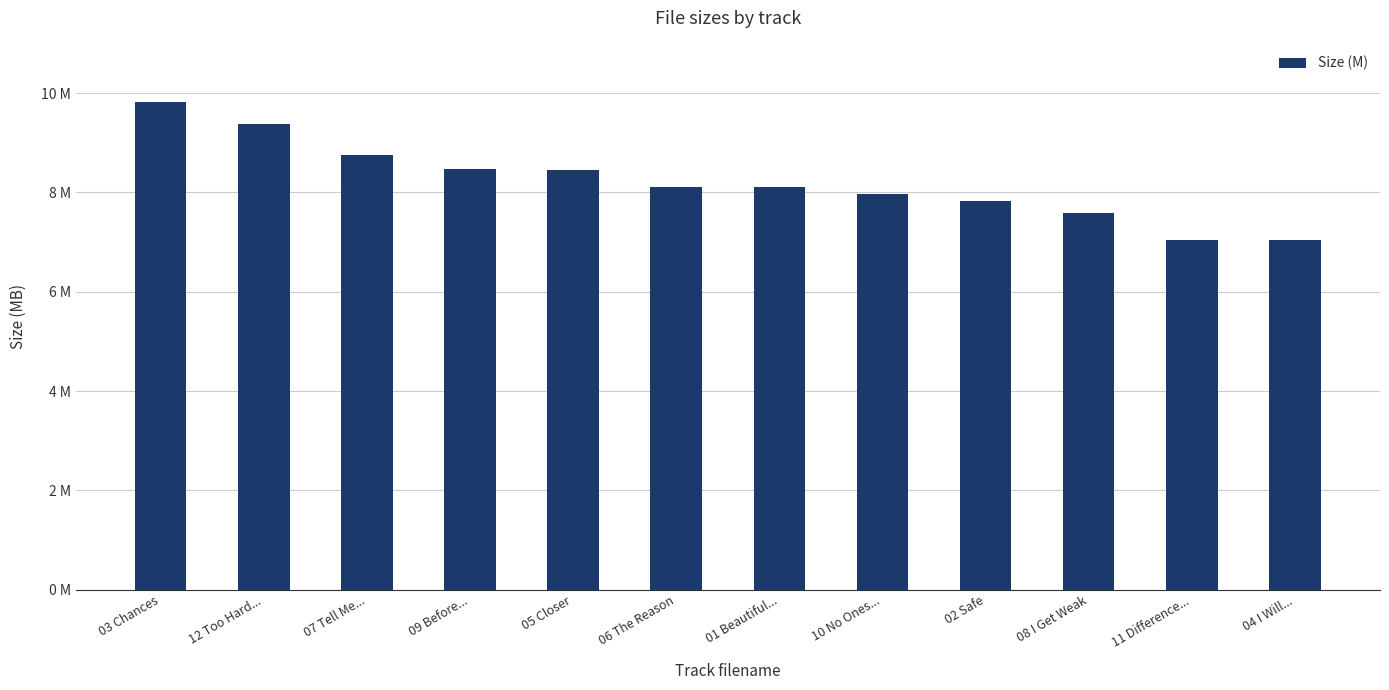

Are the bars grouped side by side (vs. stacked)?

No